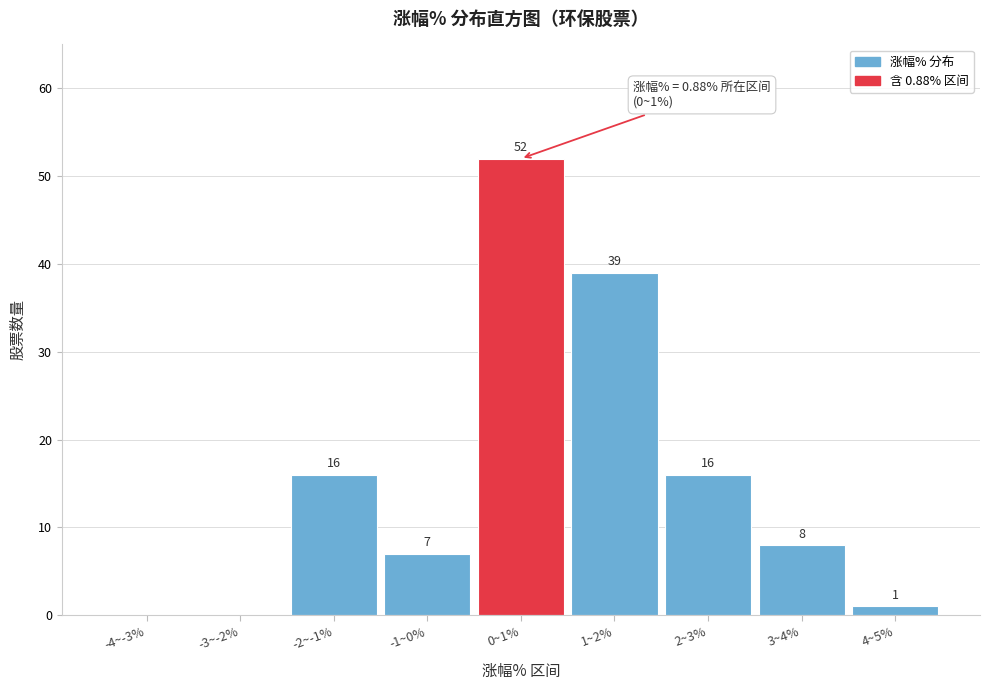

Reading left to right, list all the values displayed in this chart.

-4~-3%=0	-3~-2%=0	-2~-1%=16	-1~0%=7	0~1%=52	1~2%=39	2~3%=16	3~4%=8	4~5%=1